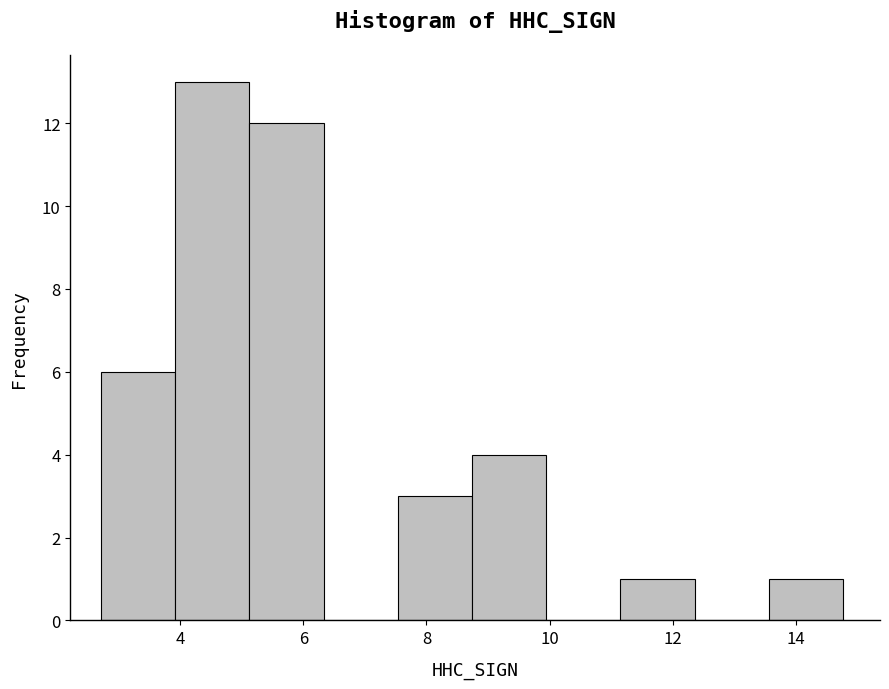

Reading left to right, transcribe this chart: for each bar, give the range it covers on the x-axis and its height. Neither the bar edges nor the heights are printed on the chart, so give them approximately, as read against the axes.

2.8 to 4.0: 6
4.0 to 5.2: 13
5.2 to 6.4: 12
6.4 to 7.6: 0
7.6 to 8.8: 3
8.8 to 10.0: 4
10.0 to 11.2: 0
11.2 to 12.4: 1
12.4 to 13.6: 0
13.6 to 14.8: 1